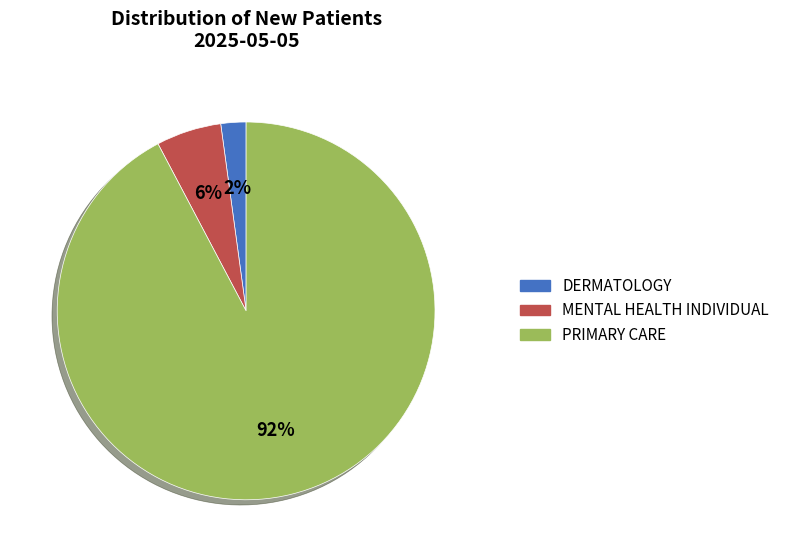

Which category has the smallest portion of the pie?

DERMATOLOGY